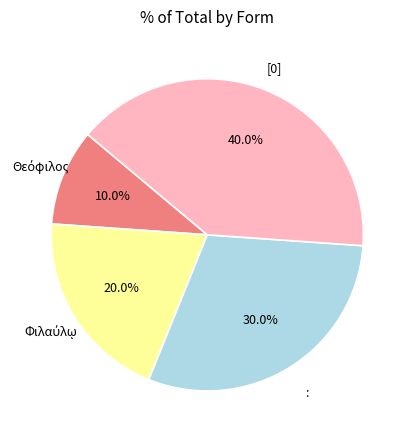

Does any single category account for the majority?

No